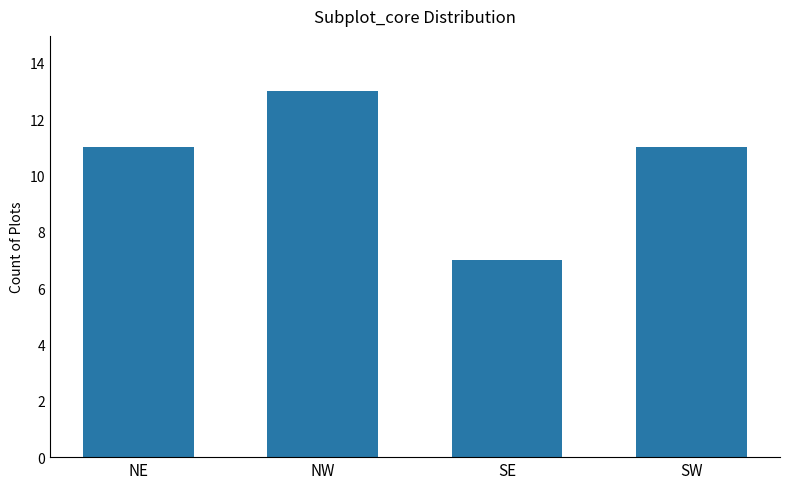

How many series are shown in this chart?

1